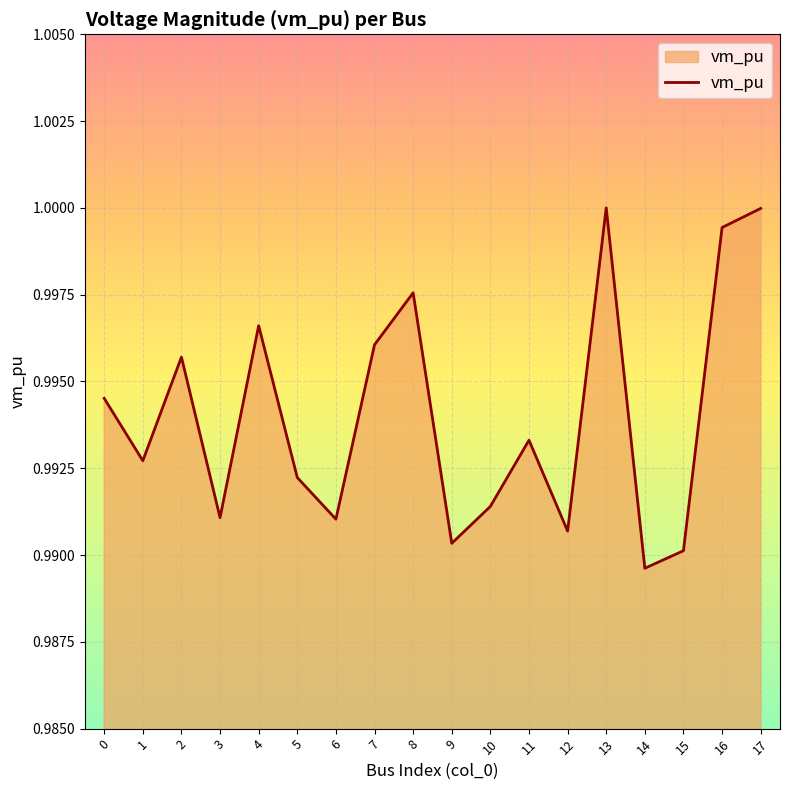

Where is the data nearest to the value 0?

14